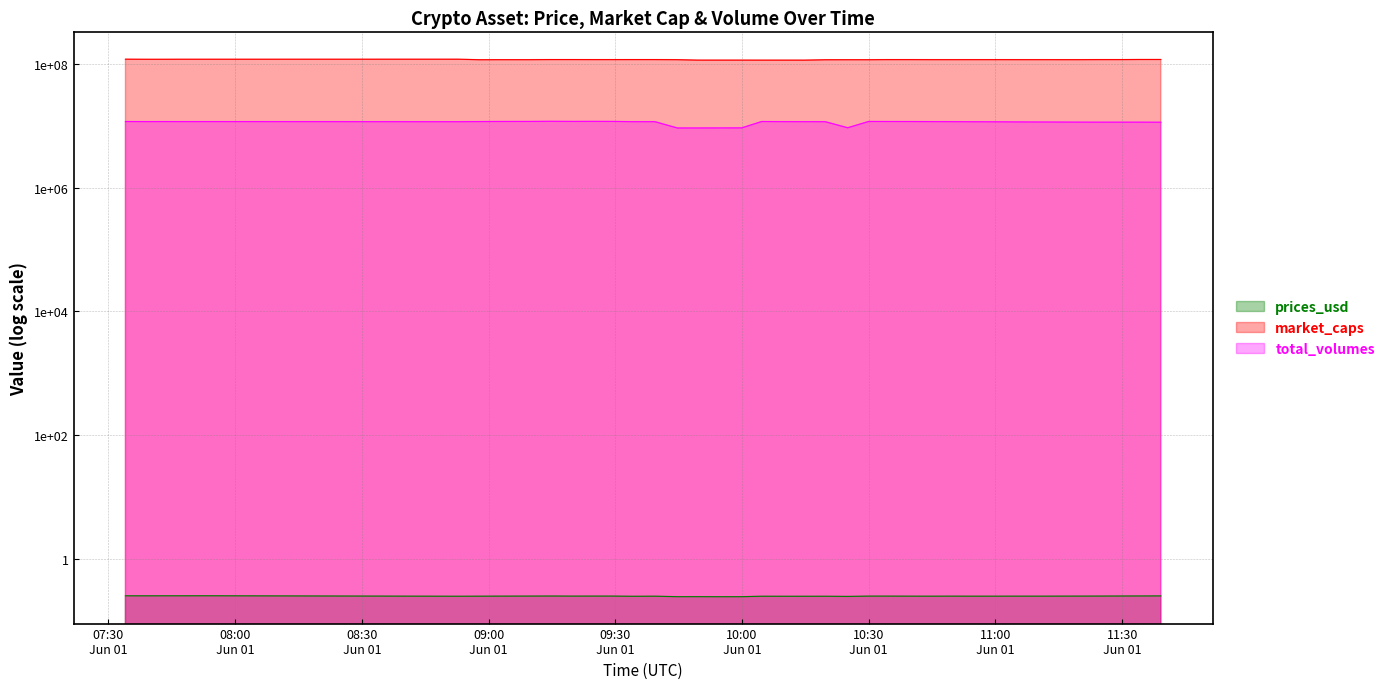

The value of total_volumes at 2021-06-01 07:34:01 is 16657311.9. True or false?

False